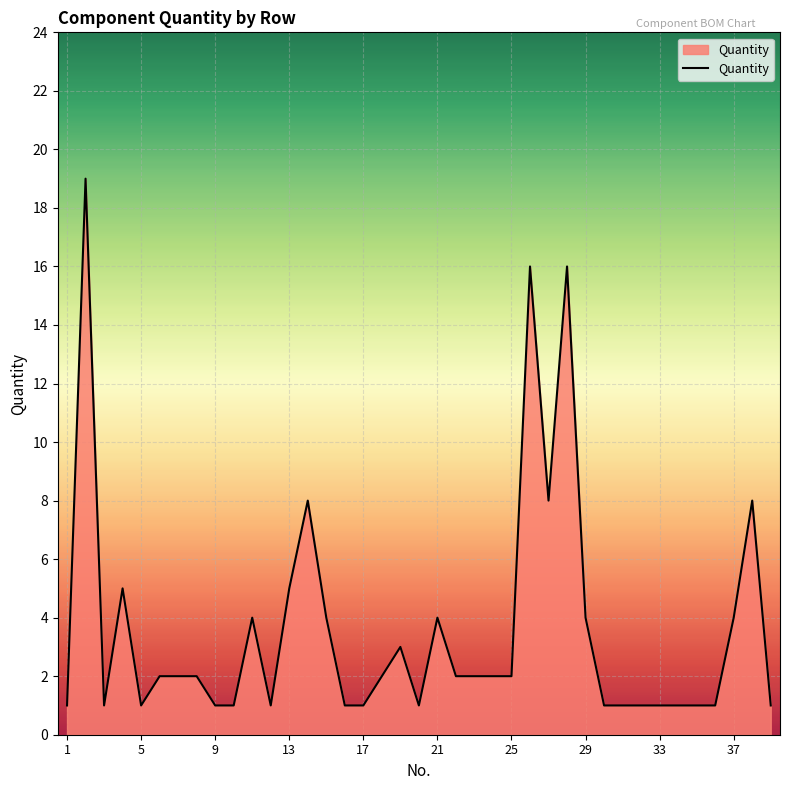

What is the difference between the maximum and minimum values?

18